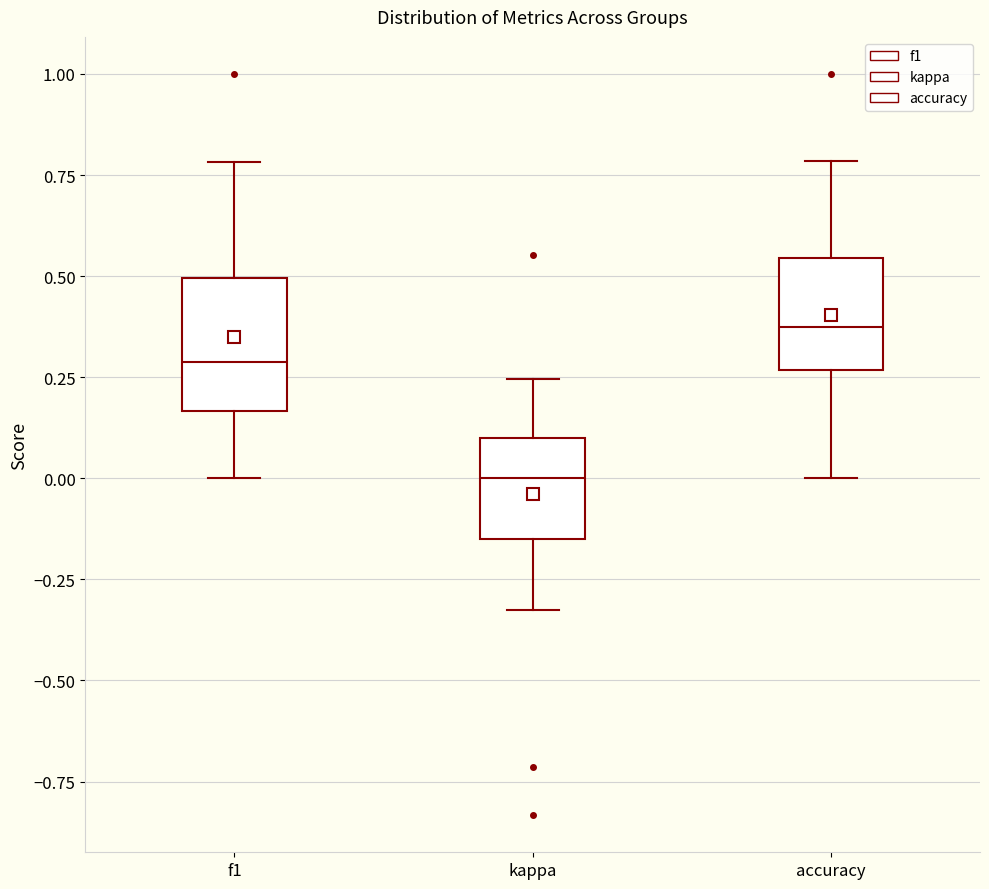

Reading left to right, read every box against the y-axis: the position of its median line, the range the box covers, and the ends of its whiskers. The values are not printed on the chart, so give them approximately, as read against the axis.

f1: median 0.30, box 0.15 to 0.50, whiskers 0.00 to 0.80
kappa: median 0.00, box -0.15 to 0.10, whiskers -0.35 to 0.25
accuracy: median 0.40, box 0.25 to 0.55, whiskers 0.00 to 0.80